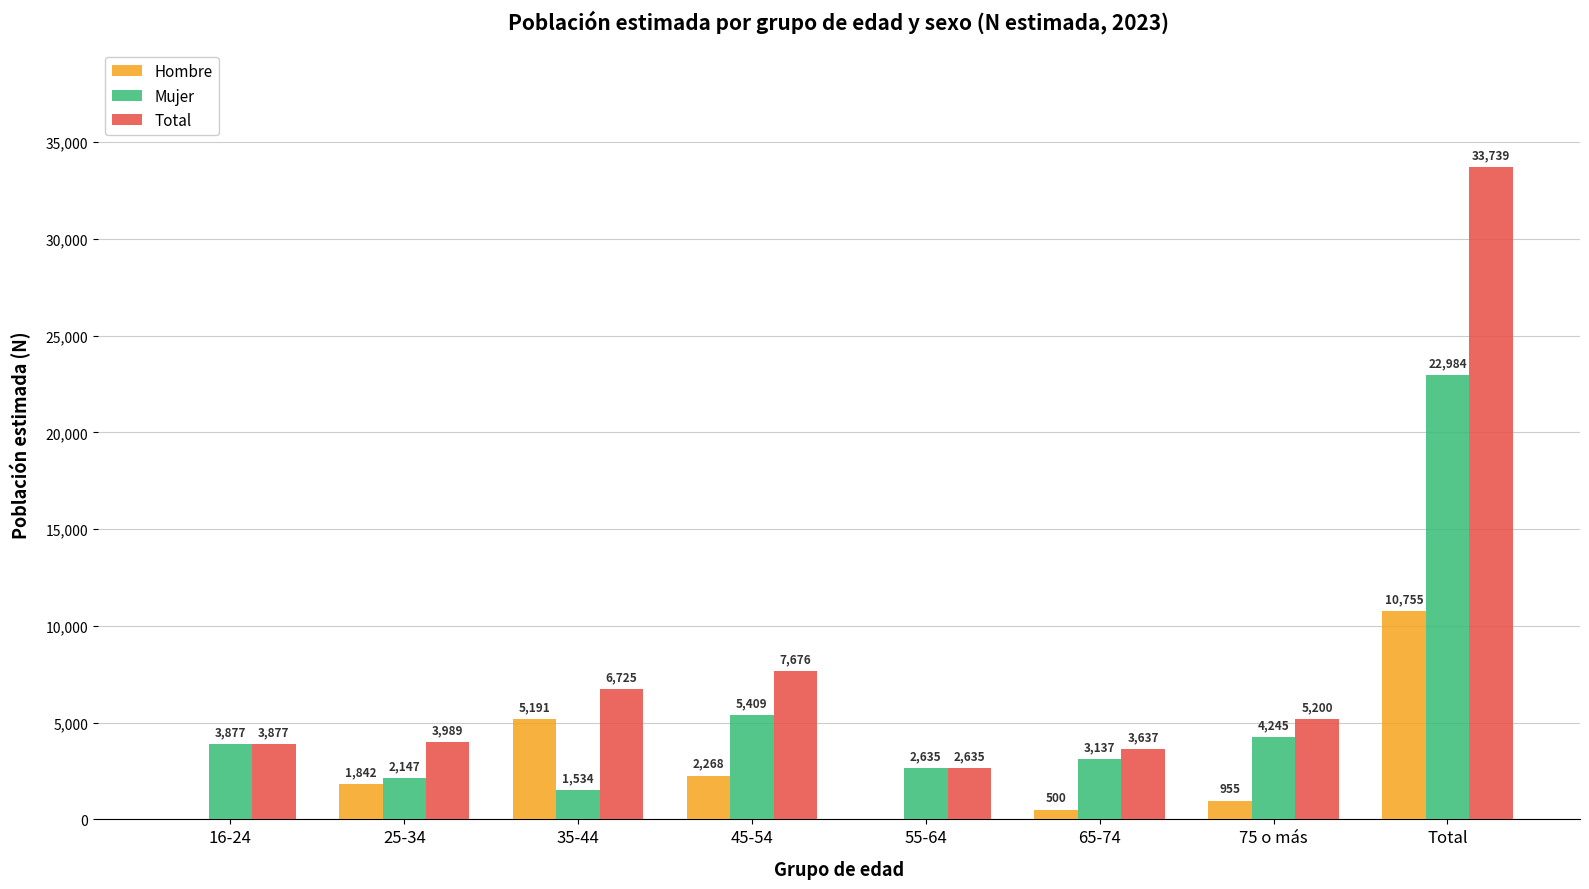

Between 35-44 and Total, which series saw the biggest shift?

Total